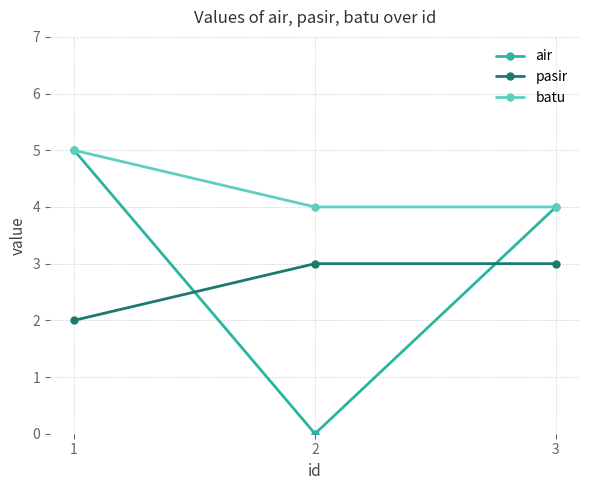

What is the difference between the highest and lowest values at 2?

4